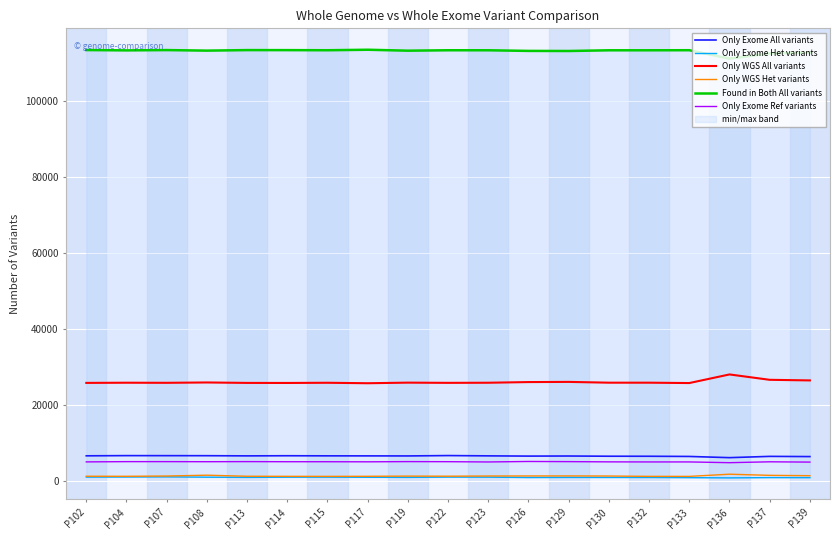

At P104, list the series in order from largest to smallest.

Found in Both All variants, Only WGS All variants, Only Exome All variants, Only Exome Ref variants, Only WGS Het variants, Only Exome Het variants